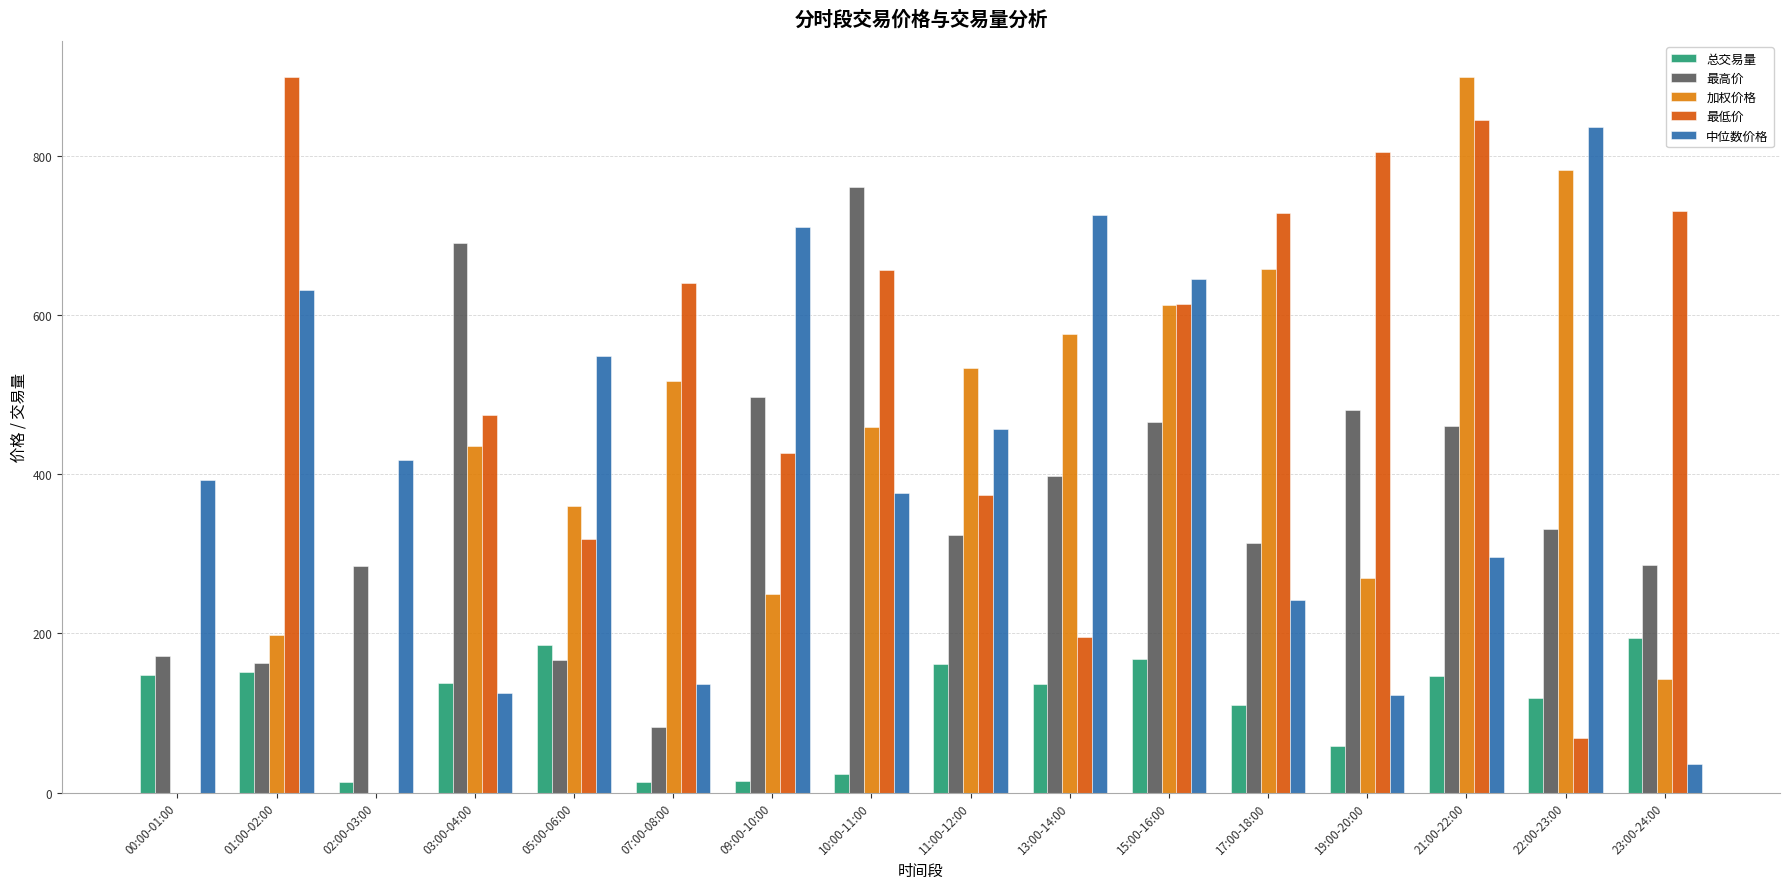

What is the sum of all 最低价 values?

7774.8